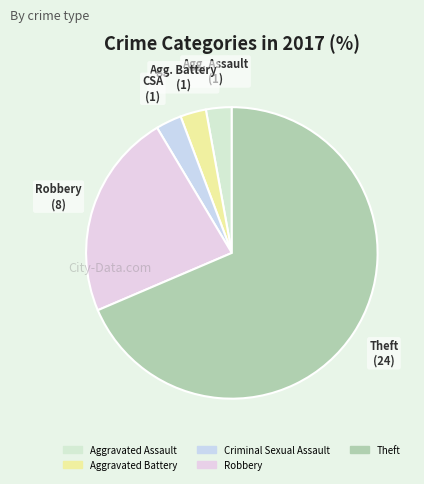

Is it true that Aggravated Battery is 3% of the pie?

True